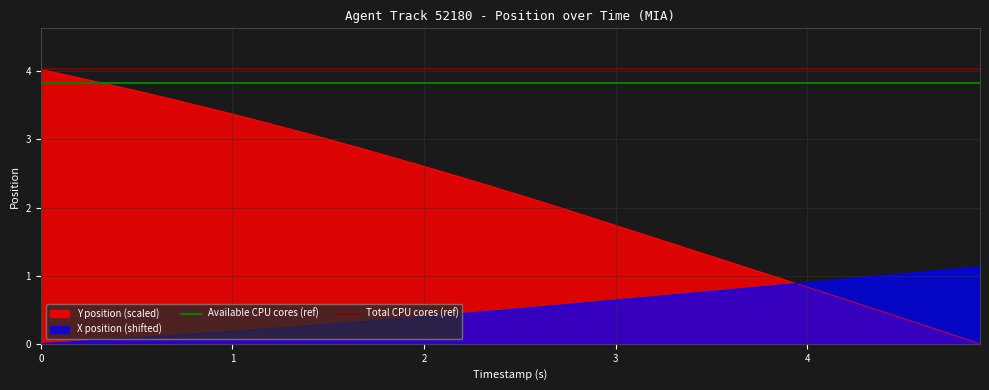

Rank the categories by Total CPU cores (ref) value from lowest to highest.

0, 1